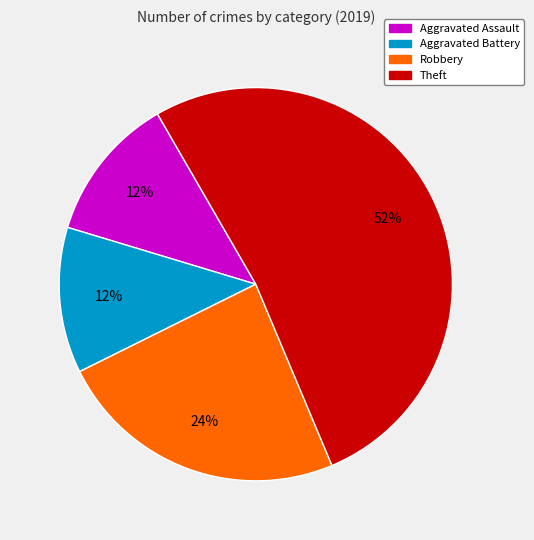

Does any single category account for the majority?

Yes